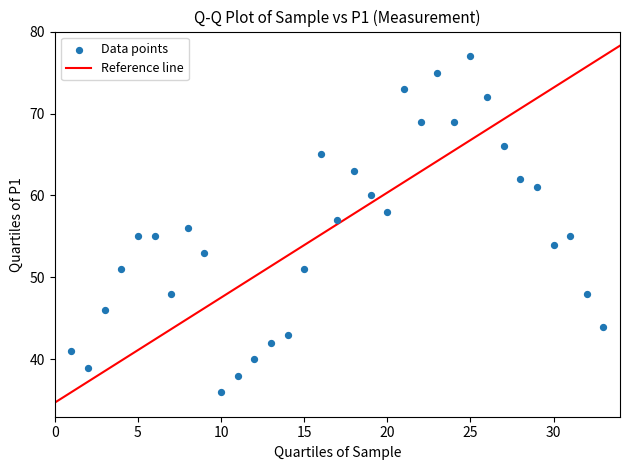

What is the range of Y values (max minus min)?

41